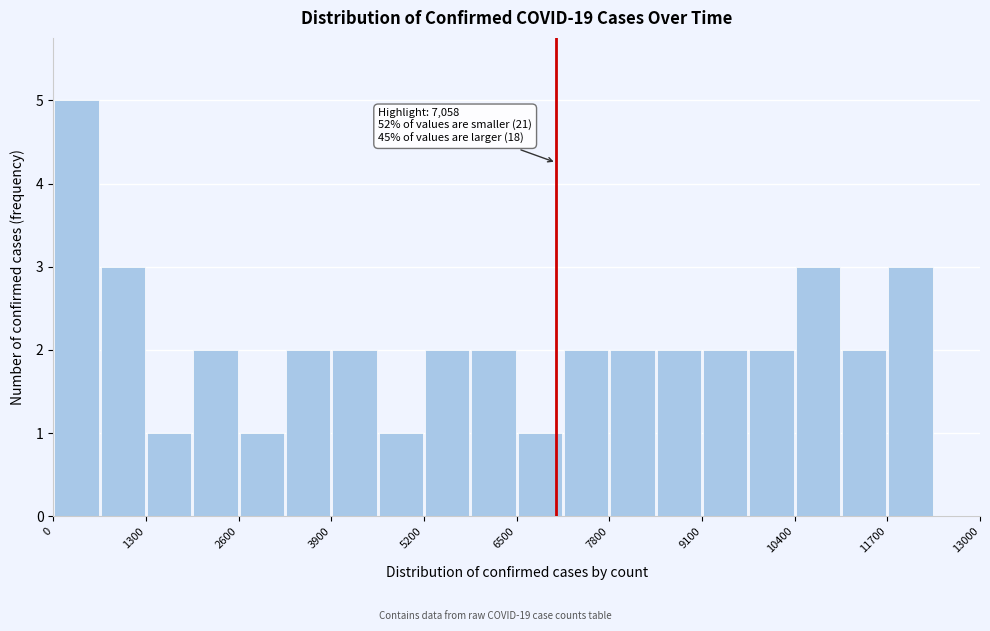

Read against the x-axis, roughly where is the centre of the tallest bar?

400